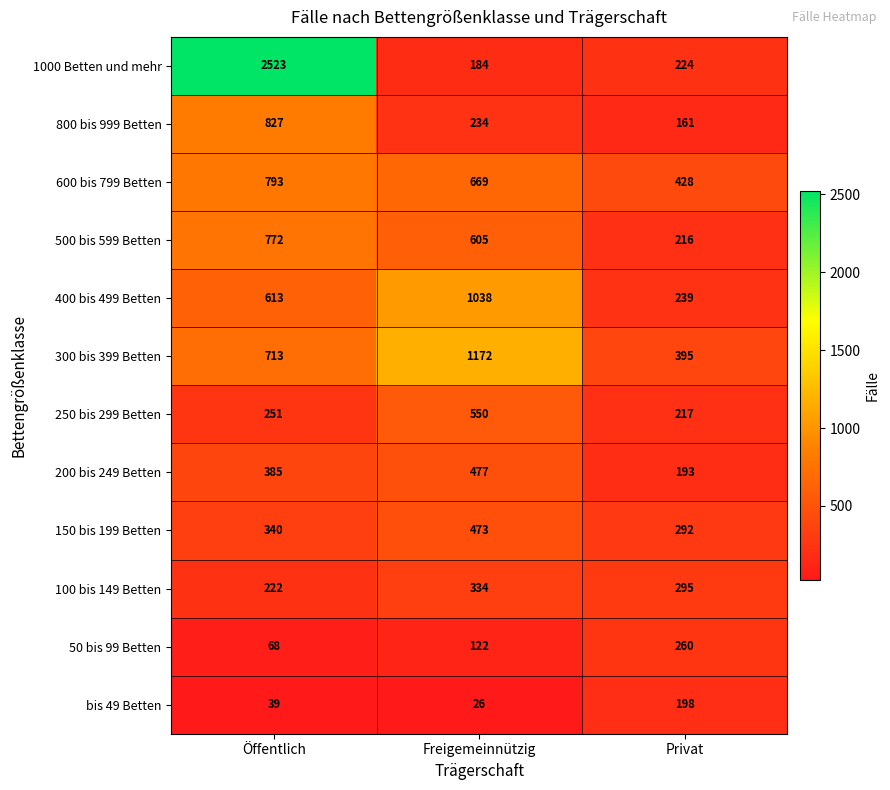

Which label corresponds to the largest value in the chart?

Öffentlich